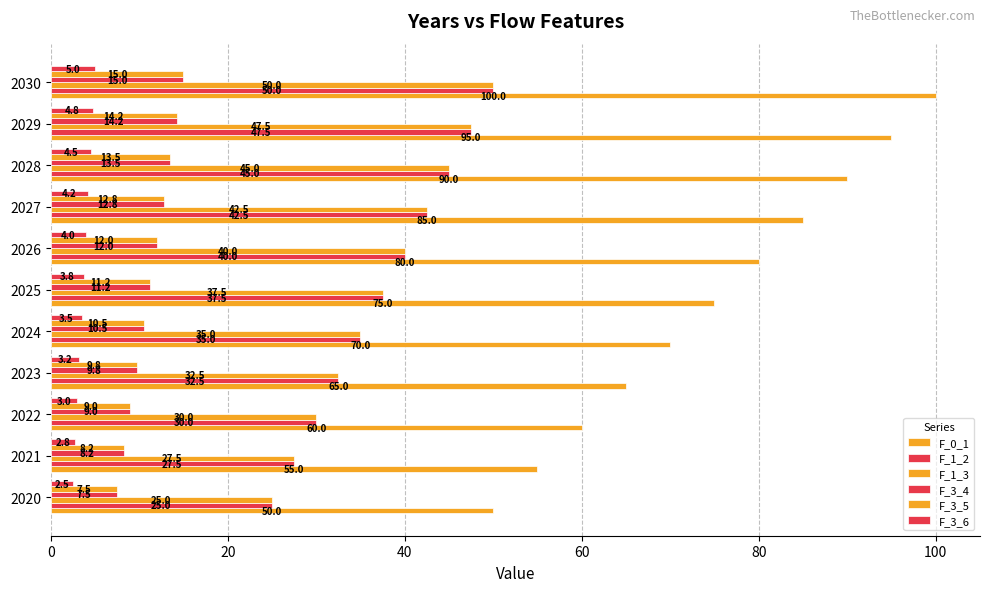

Count the number of data series in this chart.

6